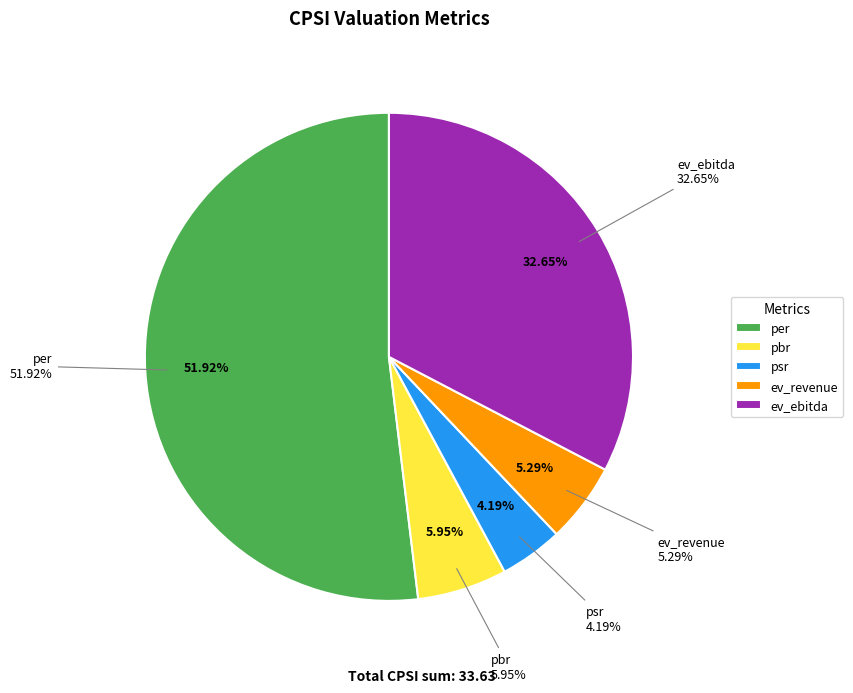

What is the change in value from per to ev_revenue?

-15.7